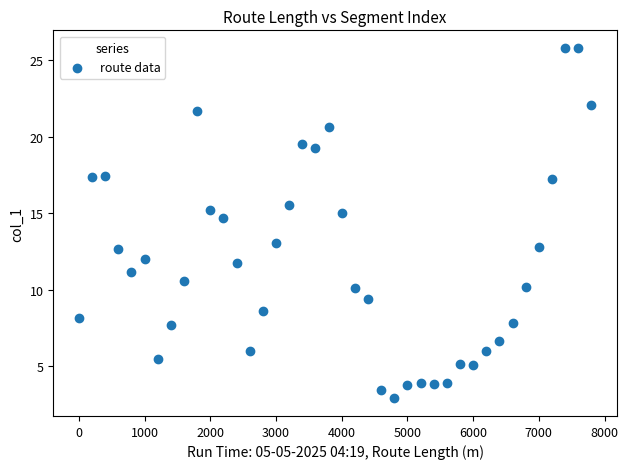

What is the range of Y values (max minus min)?

22.9